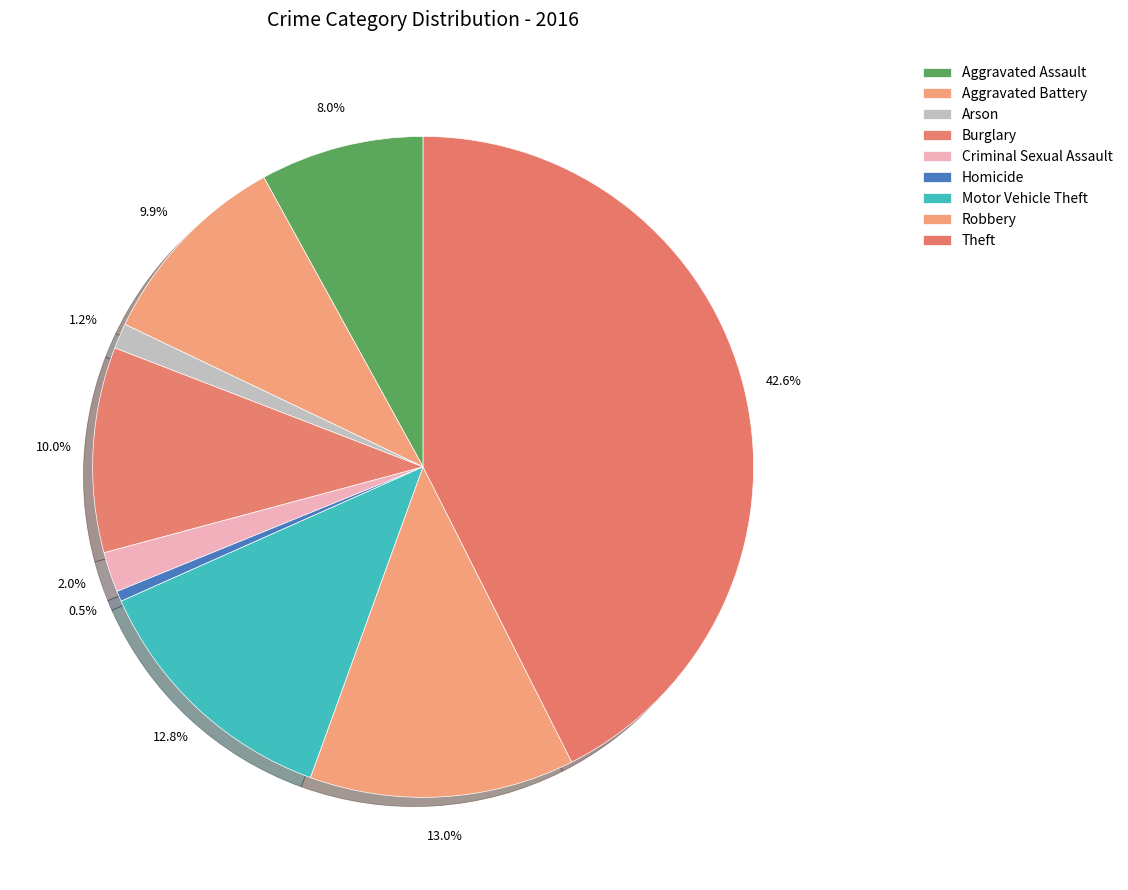

What is the change in value from Arson to Theft?

+568